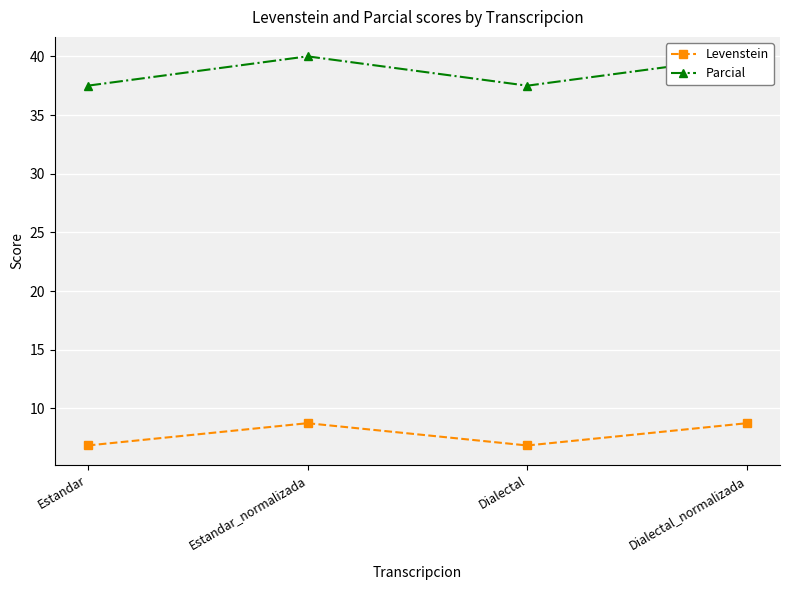

The value of Levenstein at Estandar_normalizada is 8.7. True or false?

True